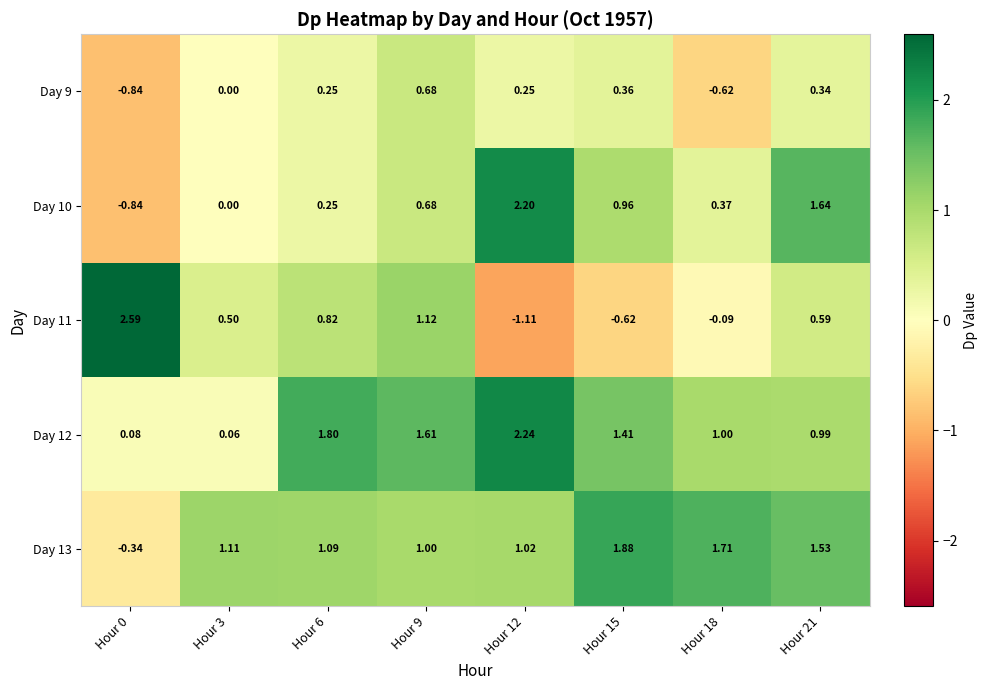

How many negative values does the Day 13 series have?

1